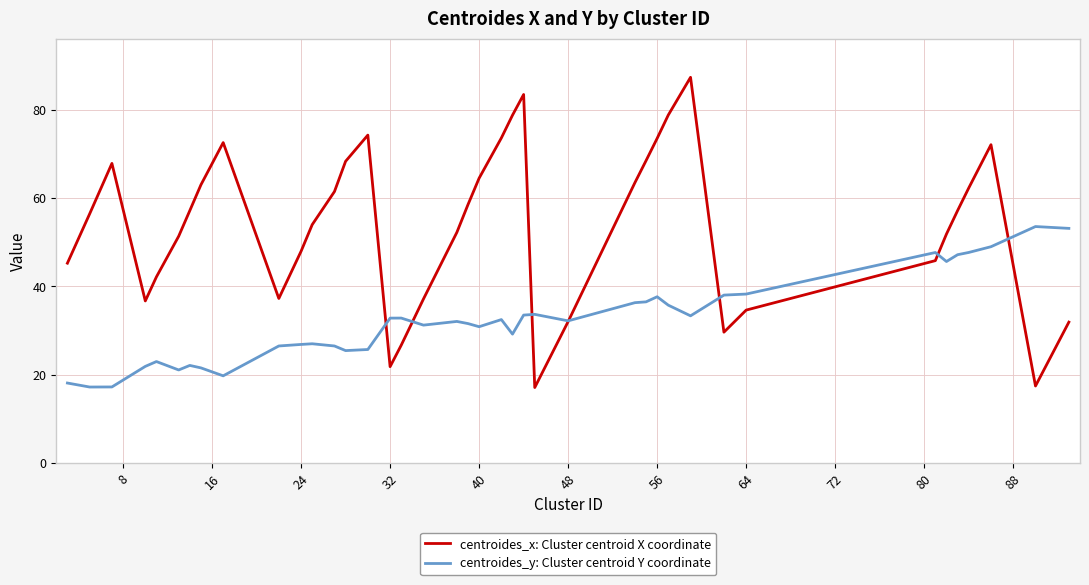

What is the smallest value displayed?

17.1